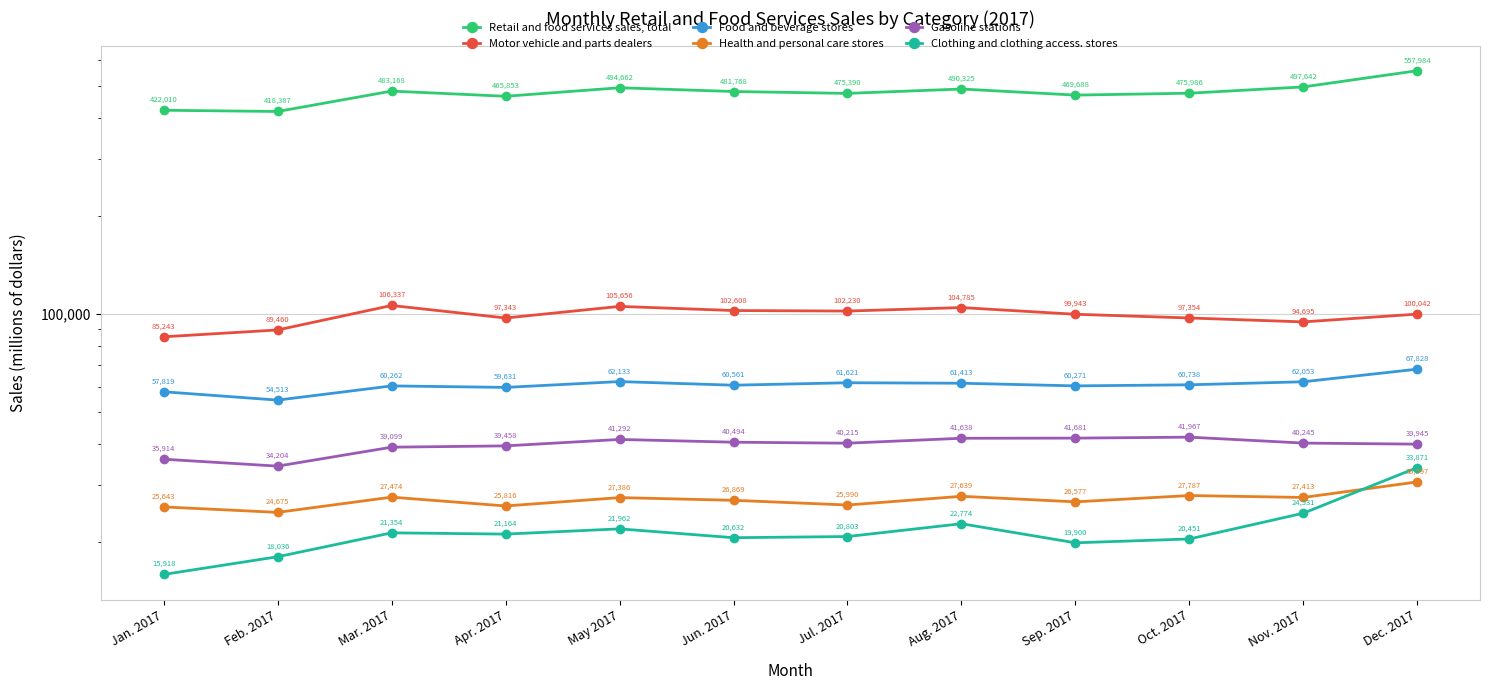

Is it true that Health and personal care stores equals 27639 at Aug. 2017?

True